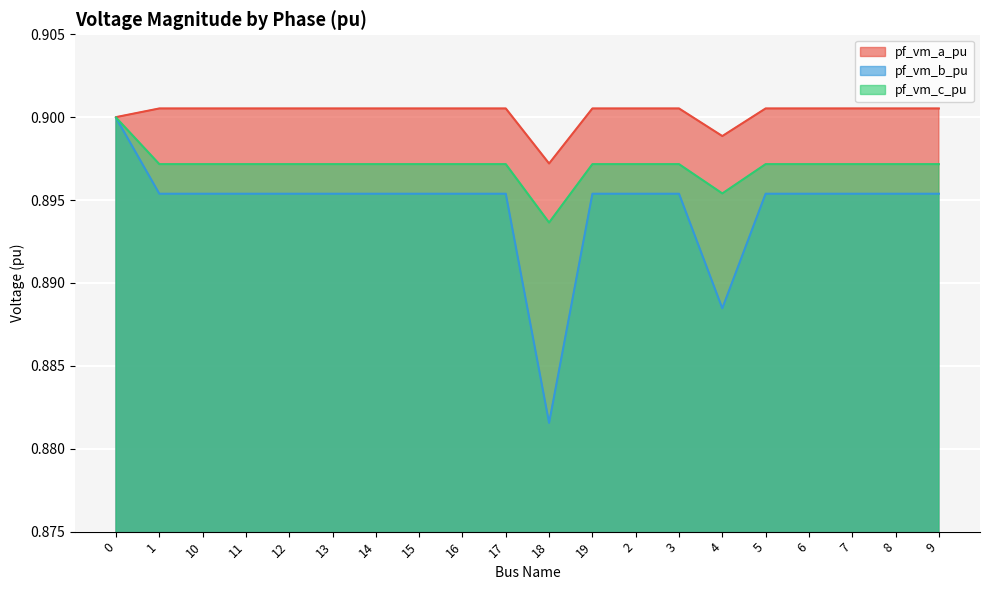

True or false: pf_vm_b_pu and pf_vm_a_pu intersect in this chart.

False